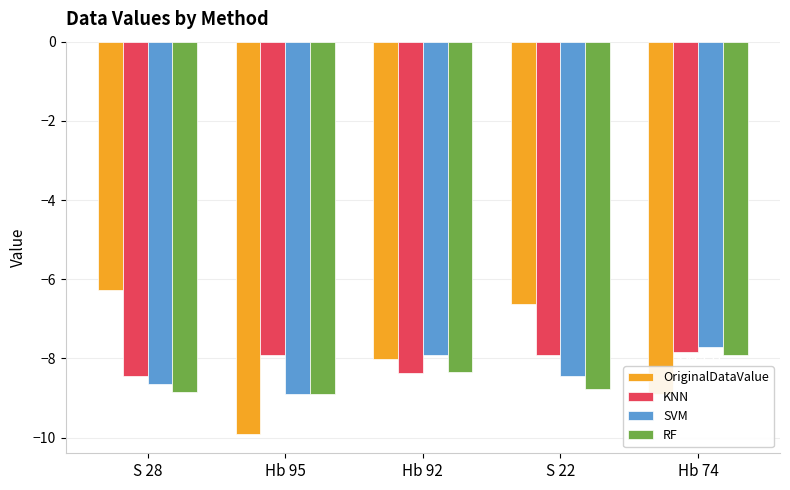

Where is OriginalDataValue nearest to the value -8?

Hb 92